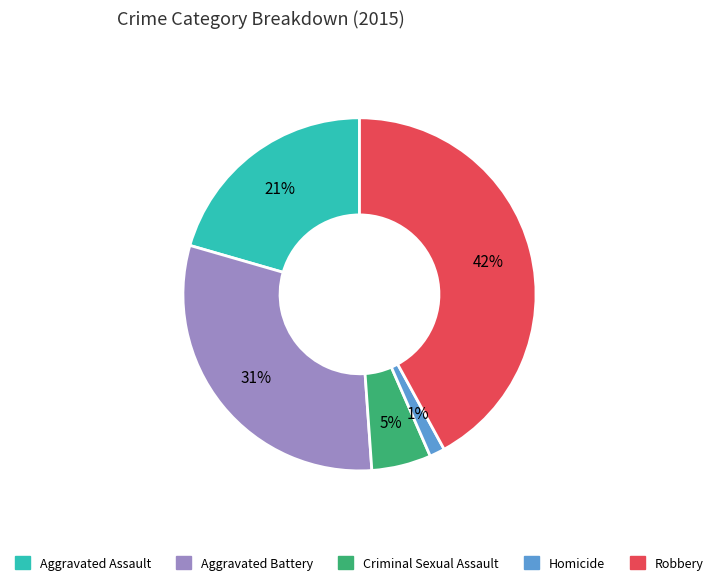

How many segments does this pie chart have?

5